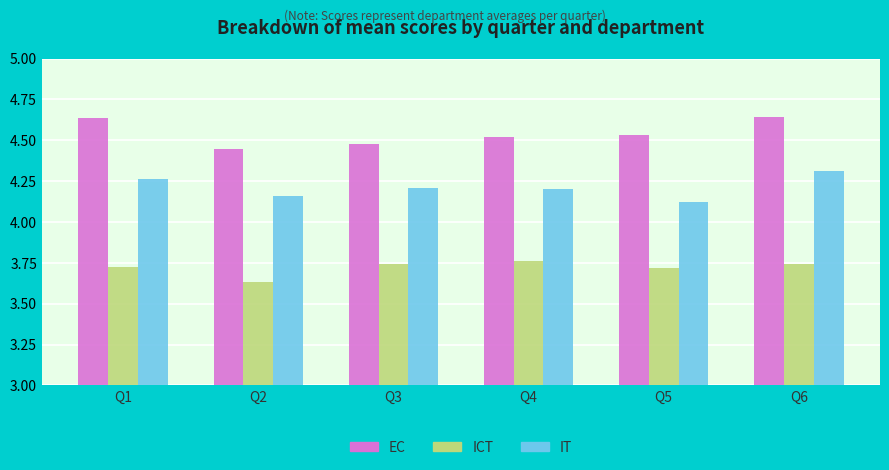

What is the total value across all series at Q4?

12.5